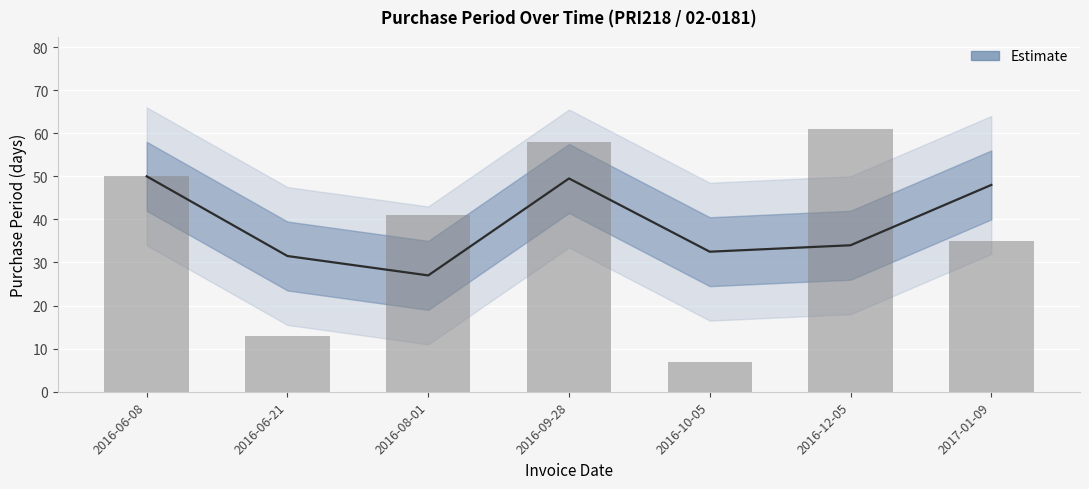

Which has a higher value, 2016-08-01 or 2016-06-08?

2016-06-08